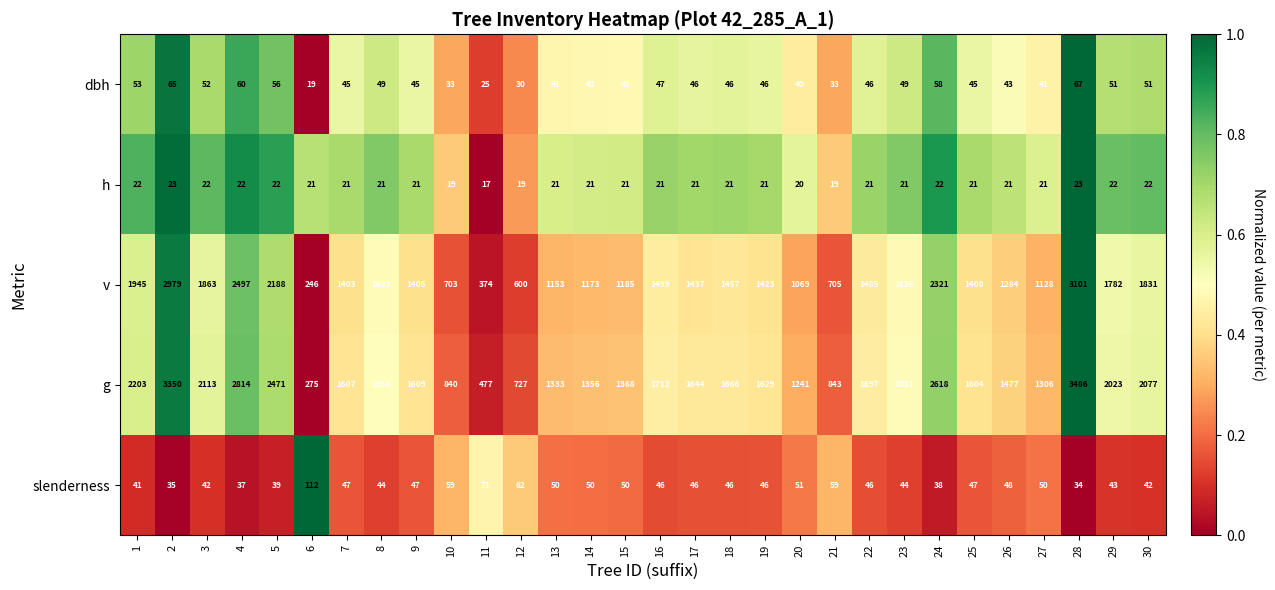

Which series has the largest total across all categories?

g